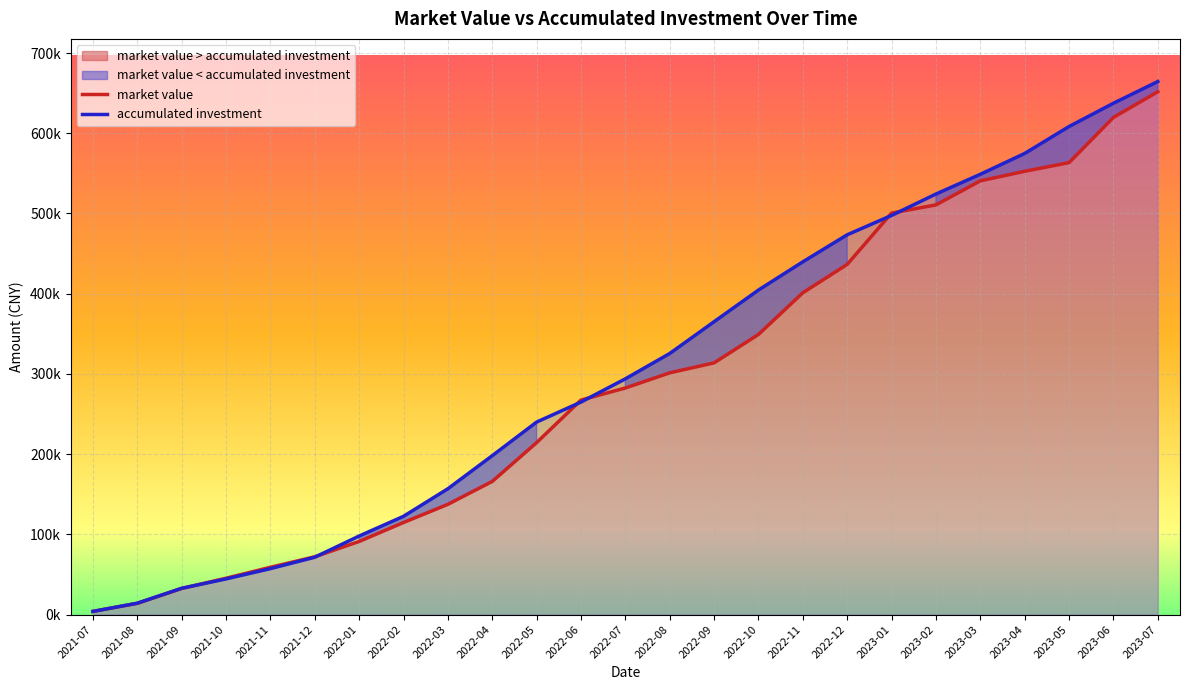

List the series in order of their overall mean, highest first.

accumulated investment, market value